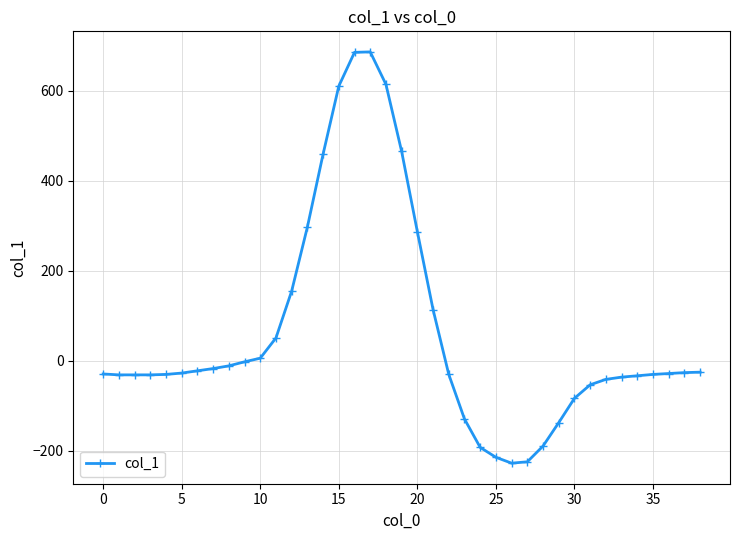

True or false: the data has more than 0 interior local peaks.

True